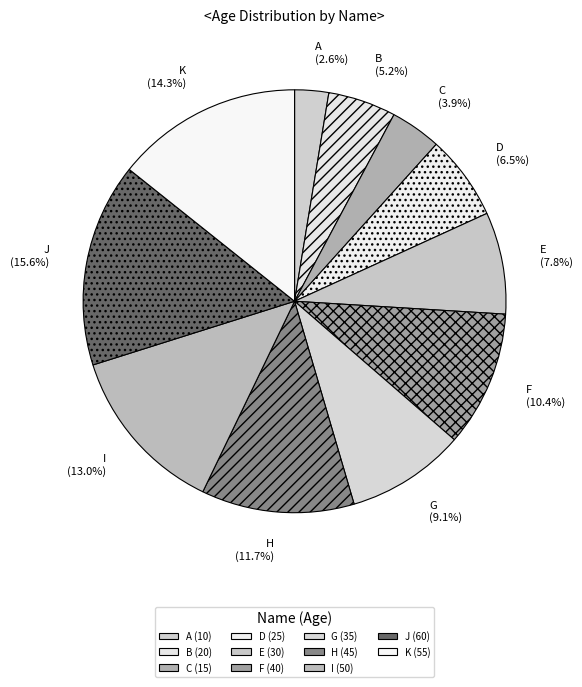

Do J and G together represent more than half of the pie?

No